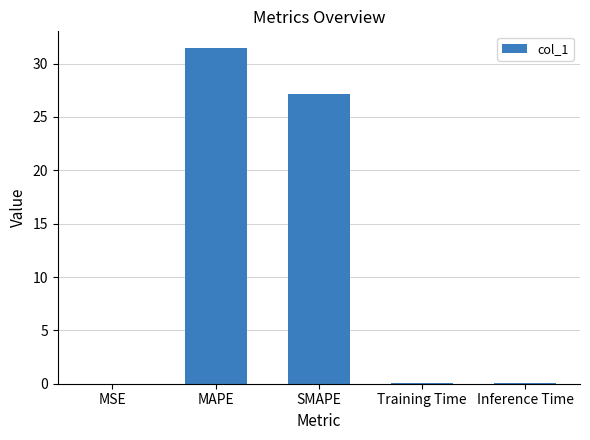

The value at SMAPE is 8.5. True or false?

False